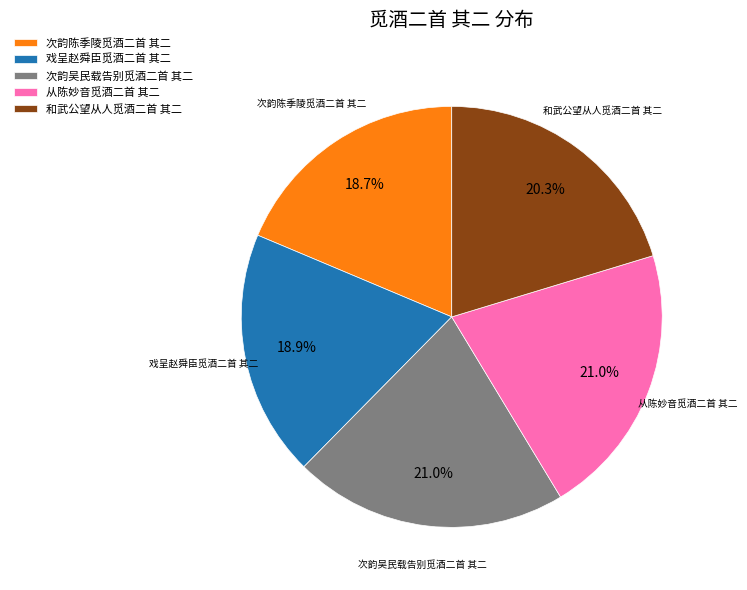

Is there any slice that represents more than half of the pie?

No